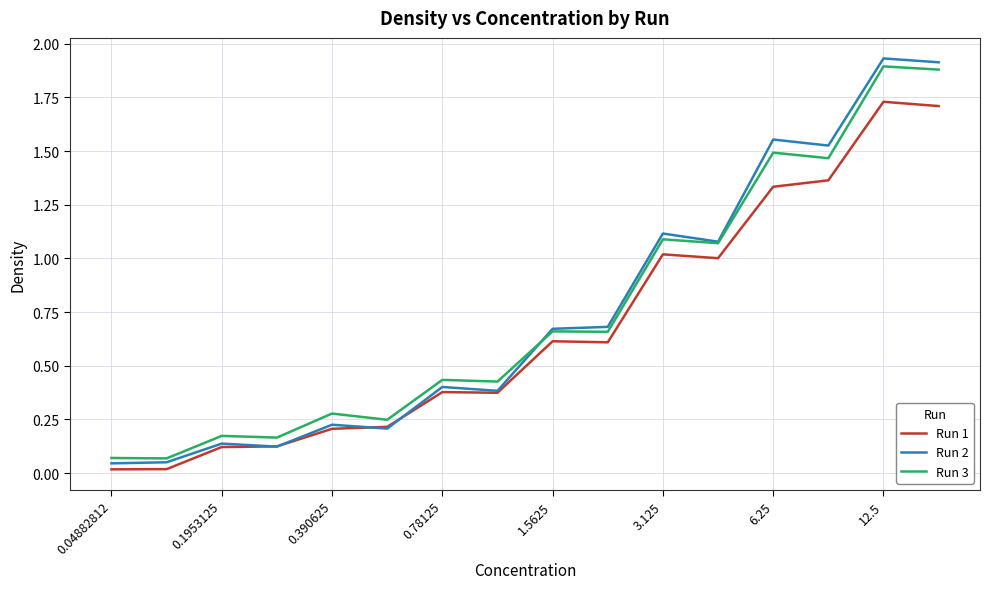

Which series has the largest range (max minus min)?

Run 2